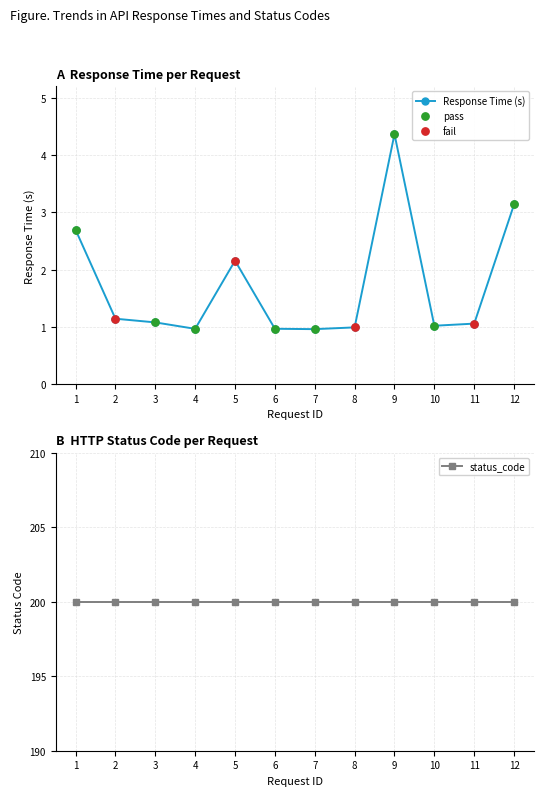

What is the change in value from 7 to 12?

+2.2